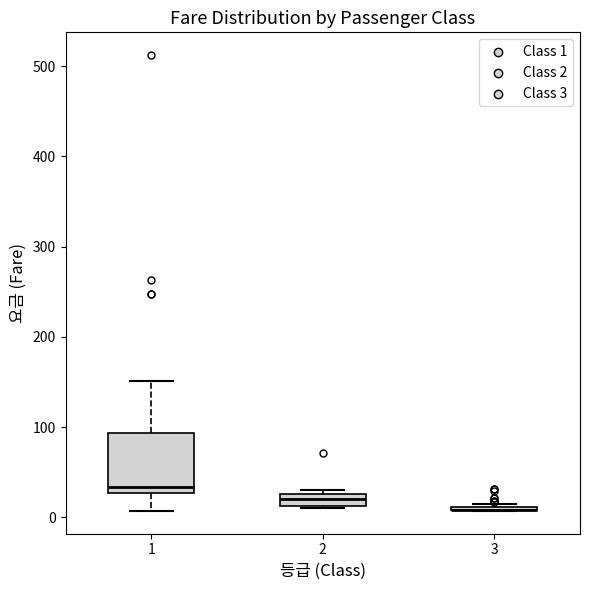

Which box is the tallest, from its lower edge to its upper edge?

1